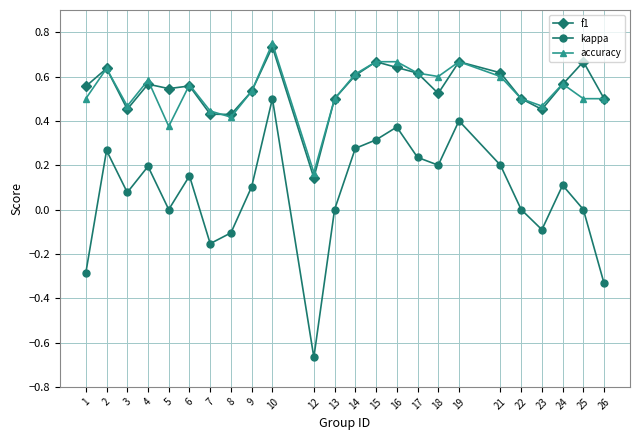

True or false: f1 and accuracy intersect in this chart.

True